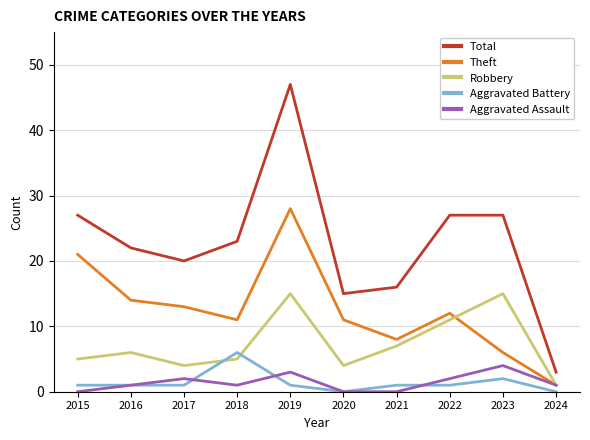

Is it true that Total equals 27 at 2021?

False